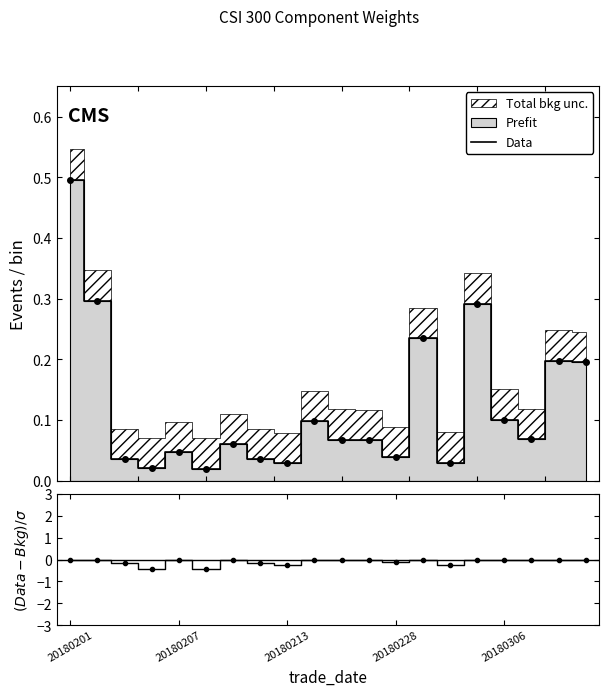

Is it true that (Data-Bkg)/σ equals -0.0 at 20180213?

False